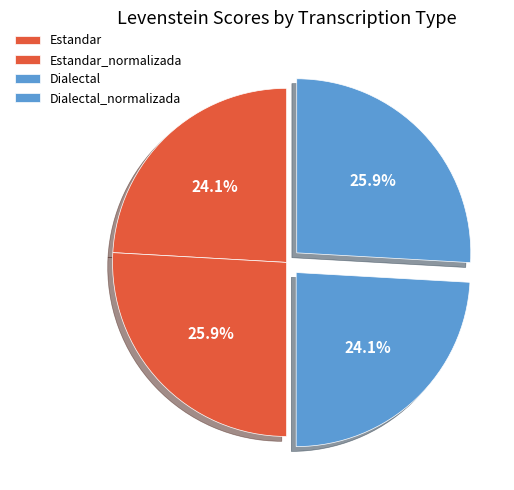

Is there a majority slice in this chart?

No